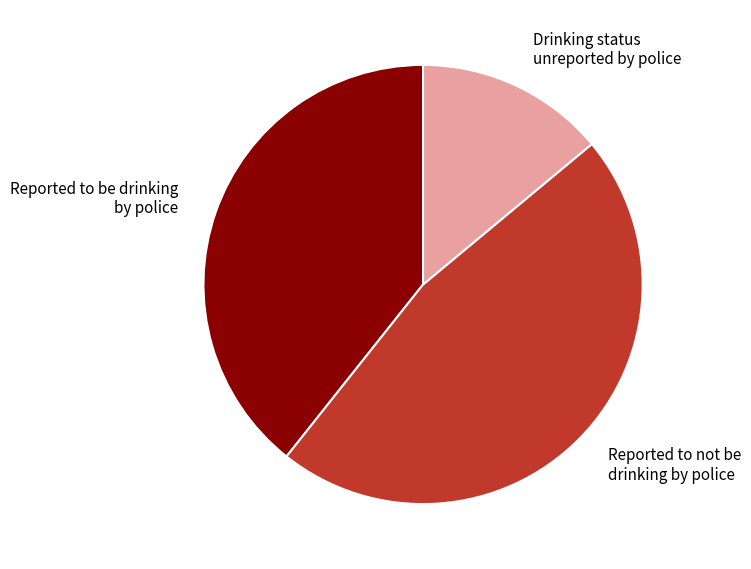

Between Drinking status unreported by police and Reported to be drinking by police, which is larger?

Reported to be drinking by police